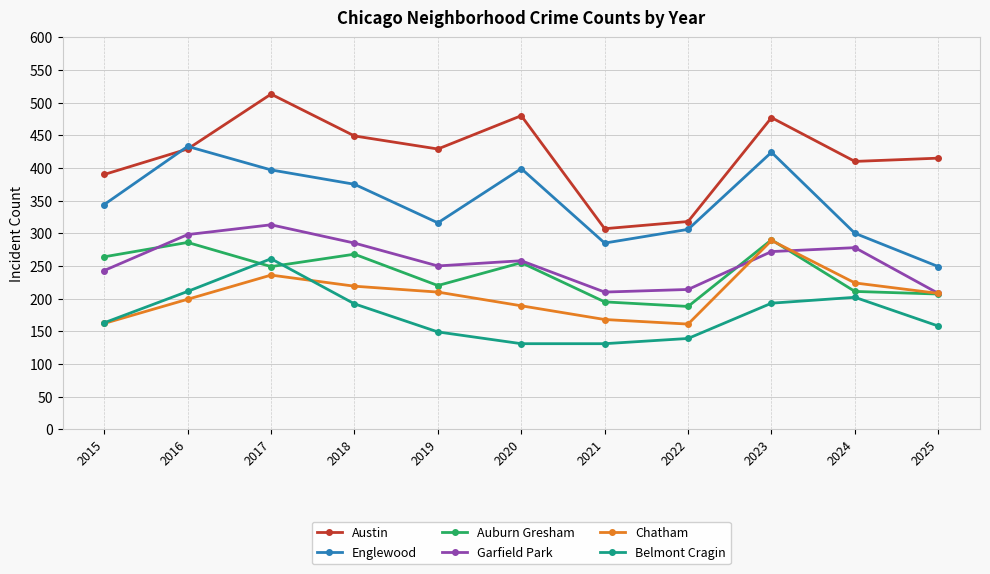

What is the total value across all series at 2015?

1566